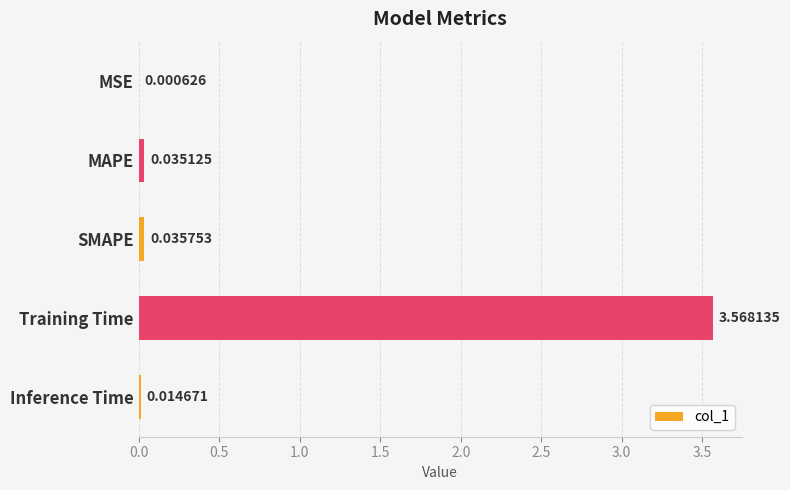

At which category does the chart reach its peak across all series?

Training Time